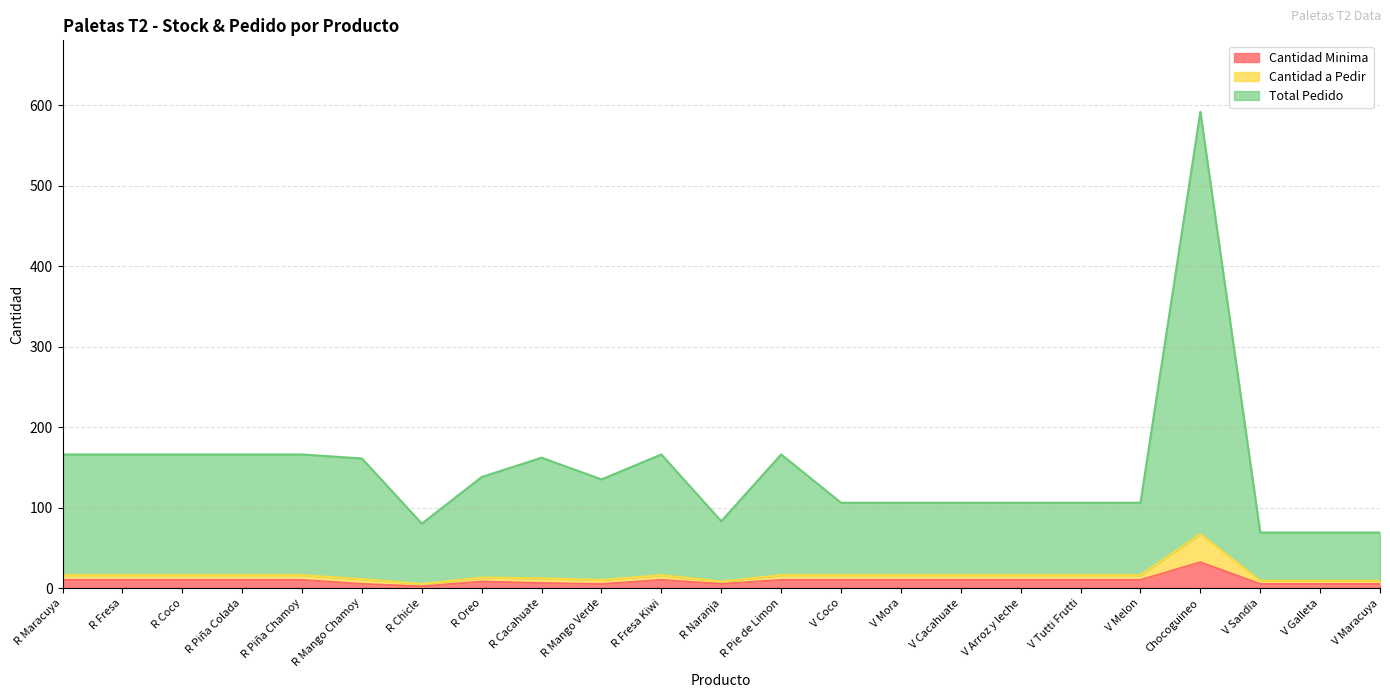

The value of Total Pedido at V Galleta is 69. True or false?

True